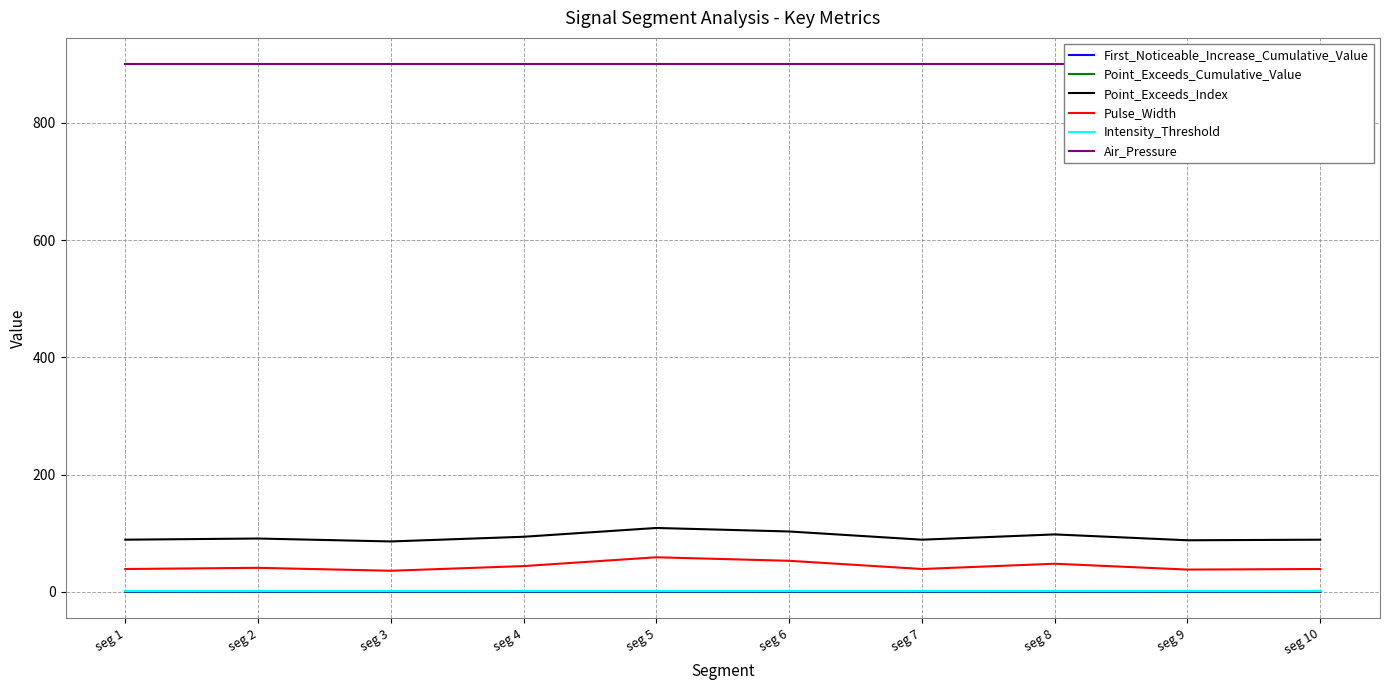

Is this an area chart (filled region under the line)?

No